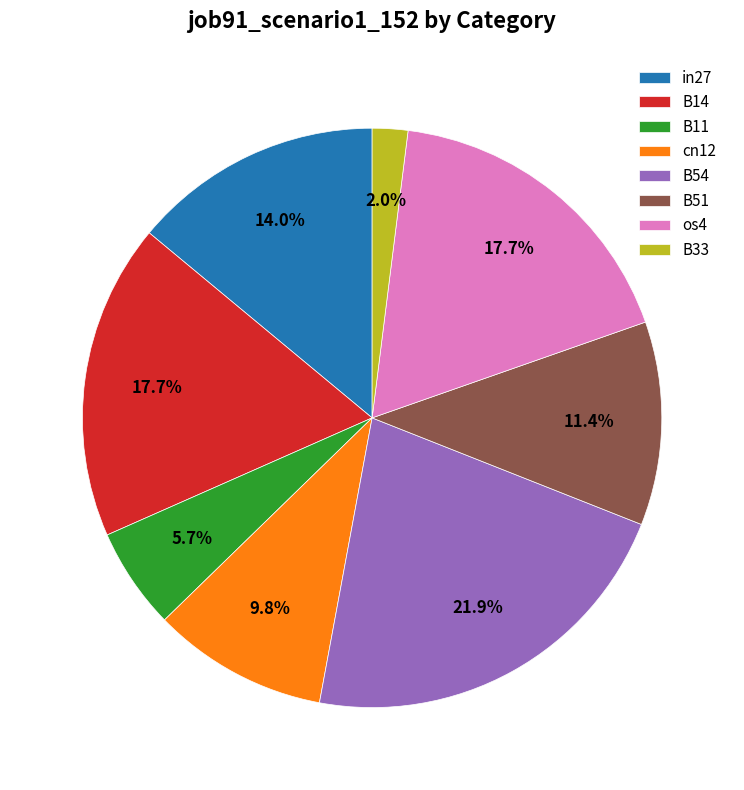

To the nearest percent, what is the average slice percentage?

12%